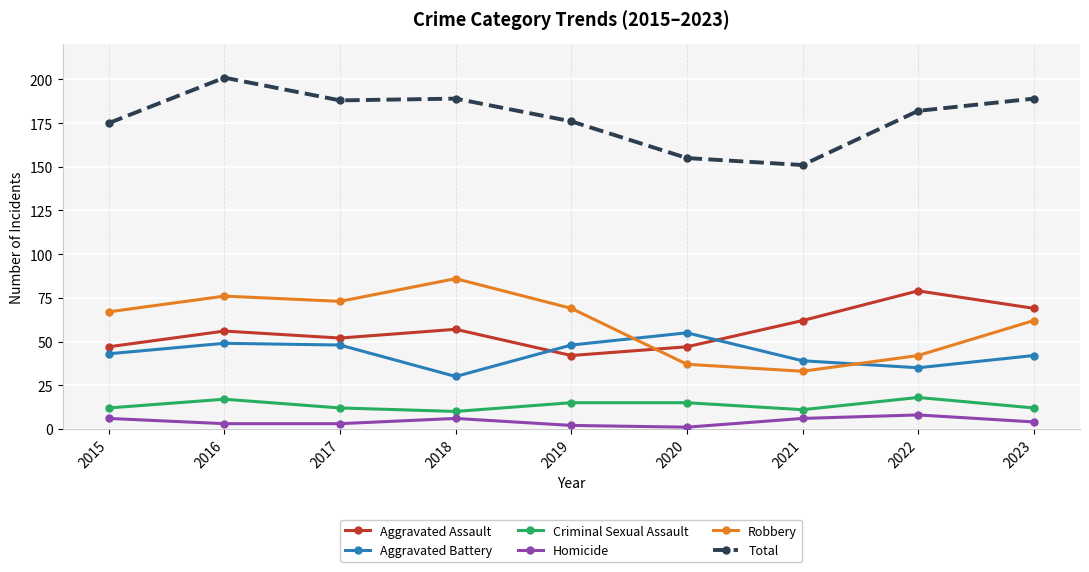

At how many categories does at least one series exceed 186?

4